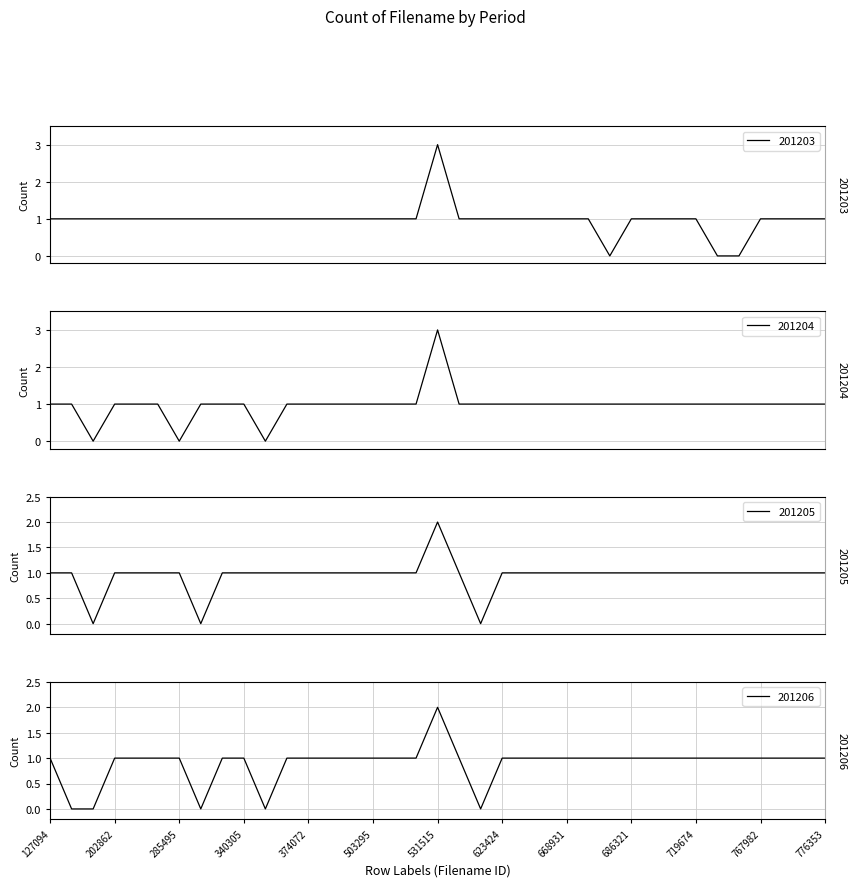

List the series in order of their peak value, lowest first.

201205, 201206, 201203, 201204